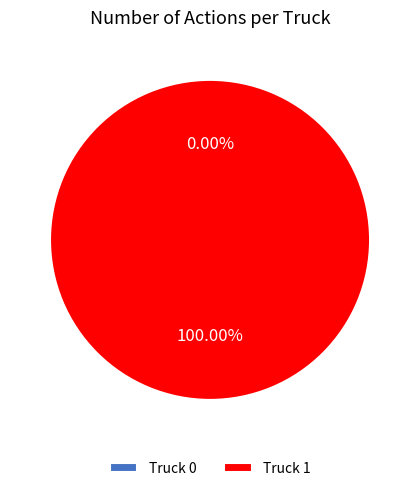

Rank the categories by value from lowest to highest.

Truck 0, Truck 1